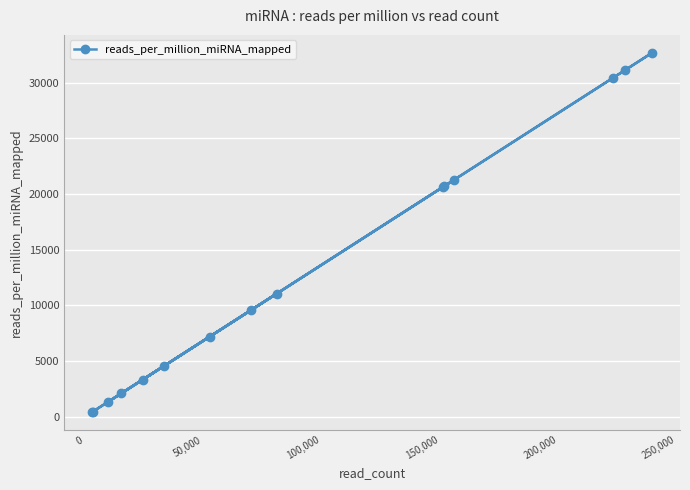

What is the maximum value shown in the chart?

32661.4